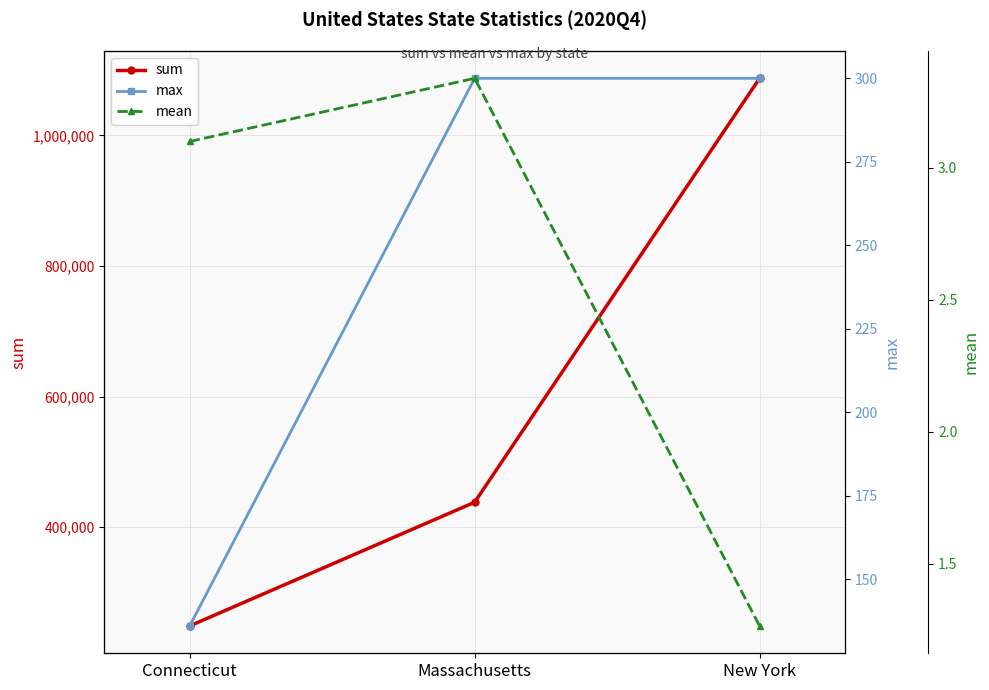

Which series has the largest total across all categories?

sum